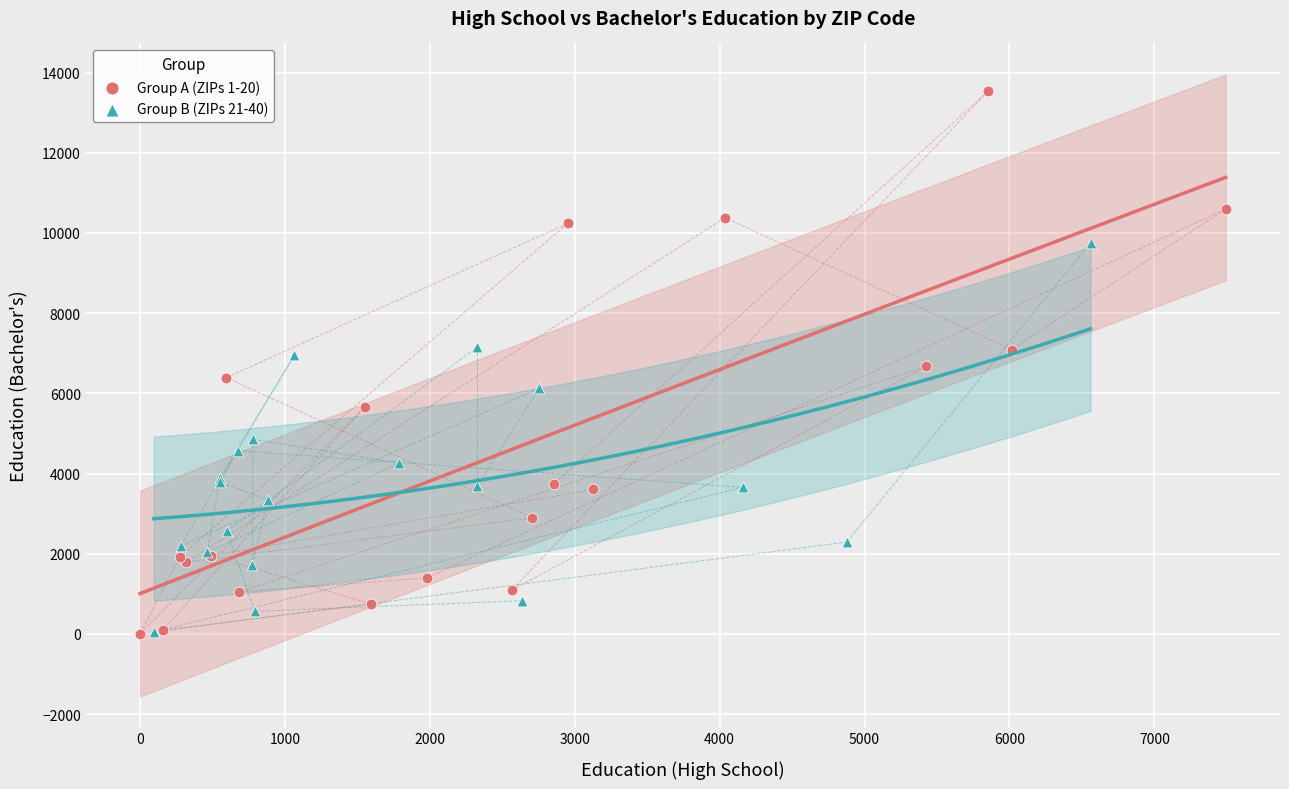

Which series reaches the maximum Y coordinate?

Group A (ZIPs 1-20)